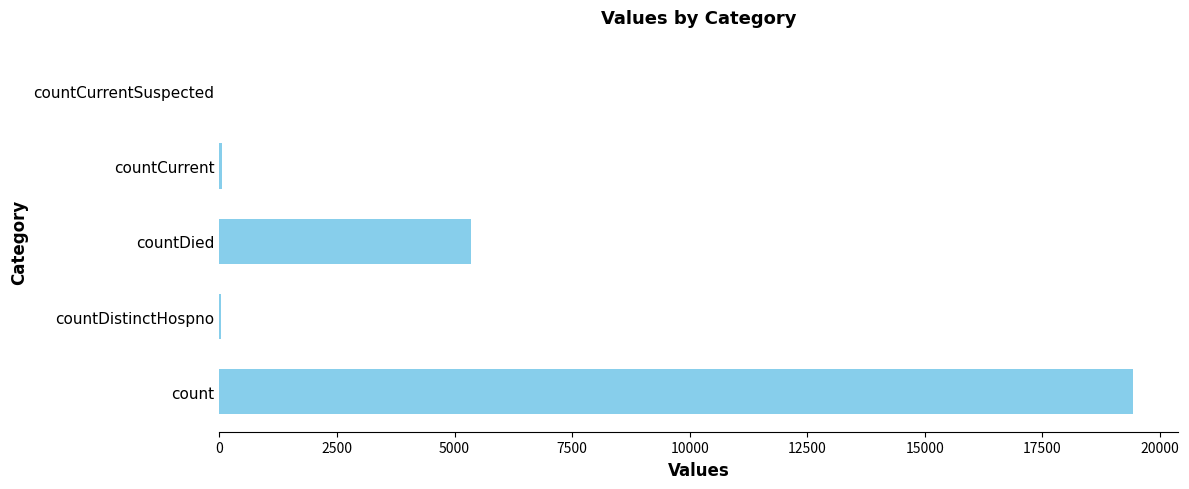

Where is the data nearest to the value 9710?

countDied